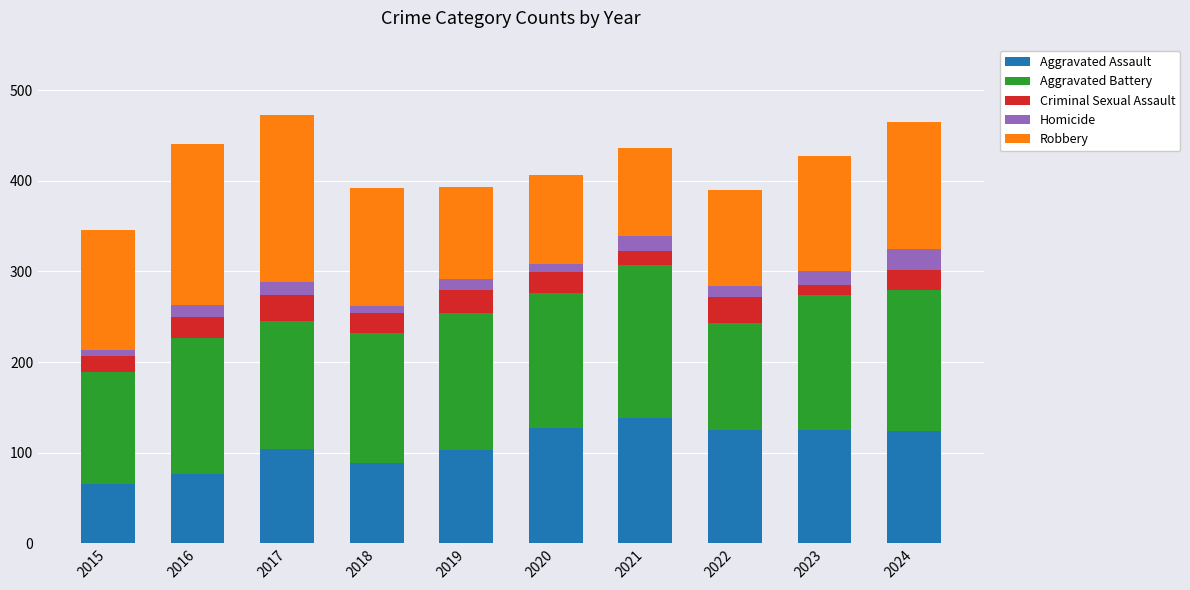

What is the total value across all series at 2022?

390